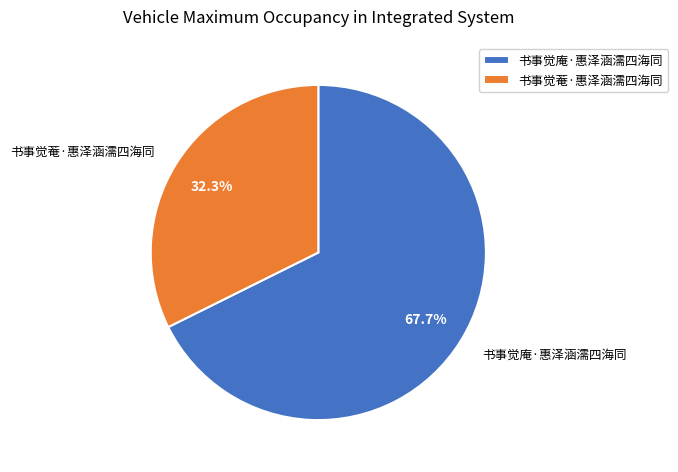

What percentage is NOT represented by 书事觉菴·惠泽涵濡四海同?

67.7%